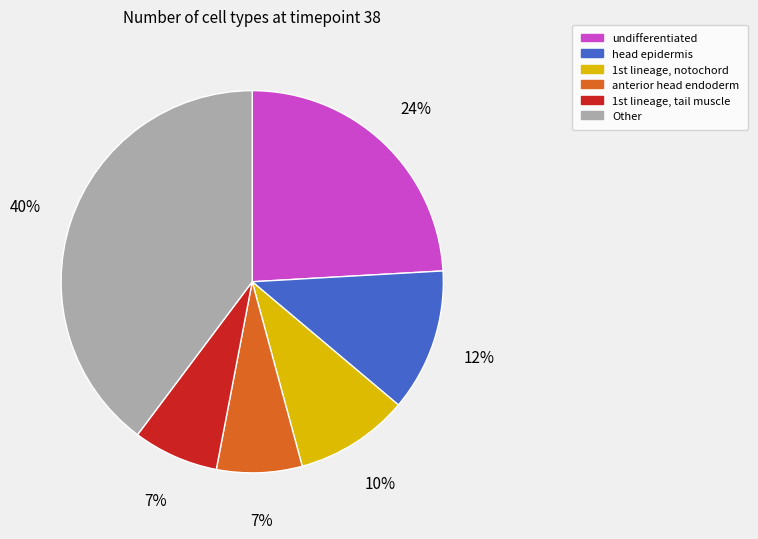

Is there any slice that represents more than half of the pie?

No